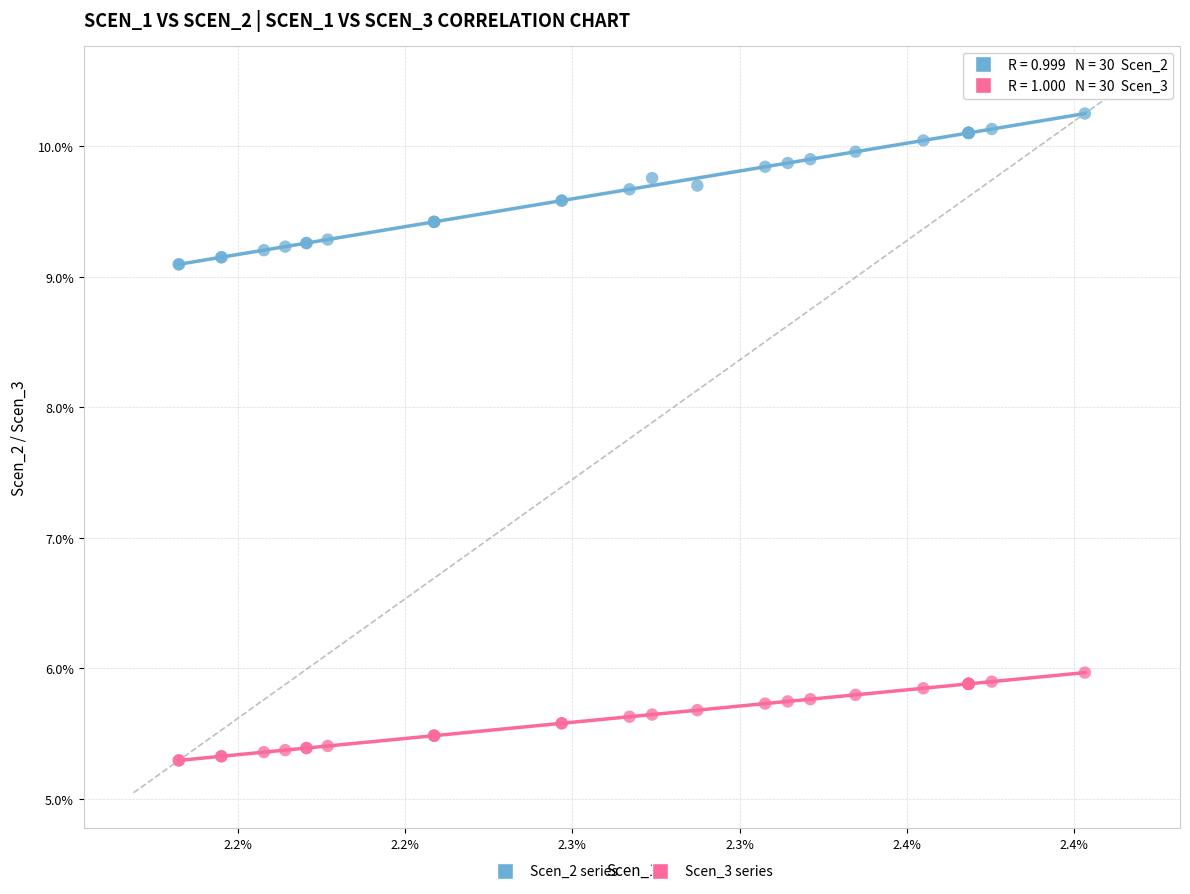

What are all the series names shown in the legend?

Scen_2 series, Scen_3 series